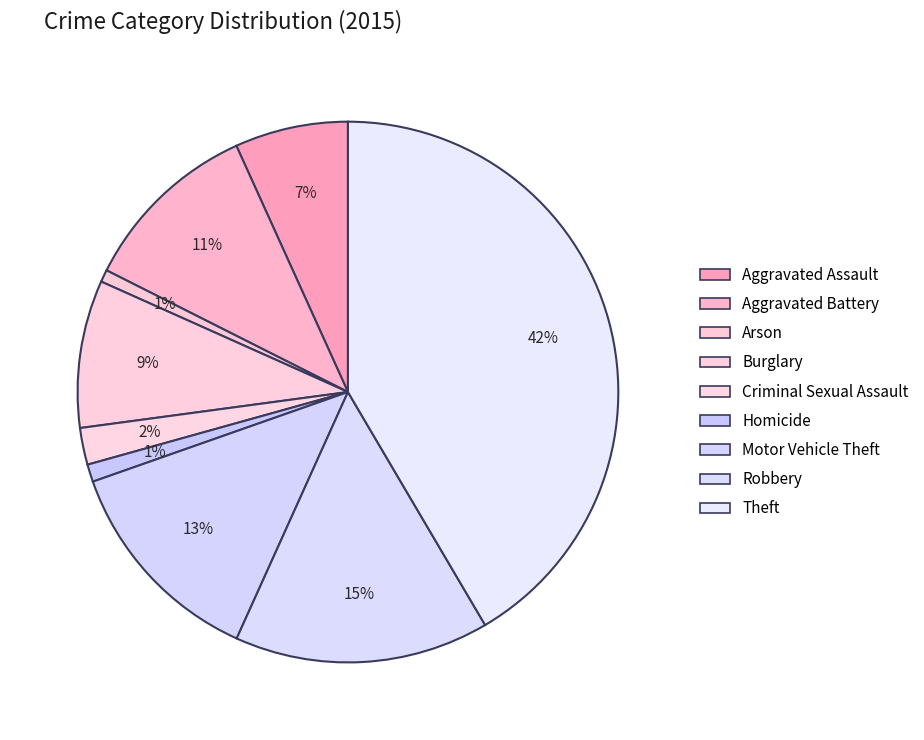

Between Criminal Sexual Assault and Homicide, which is larger?

Criminal Sexual Assault